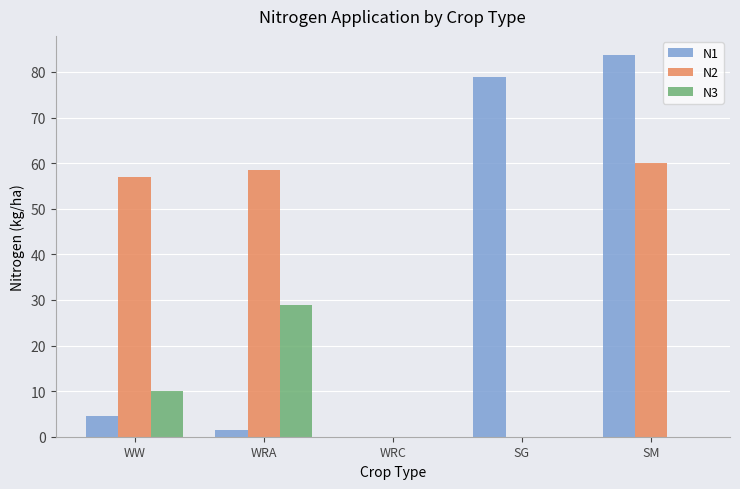

What is the difference between the N1 values at WW and SG?

74.3